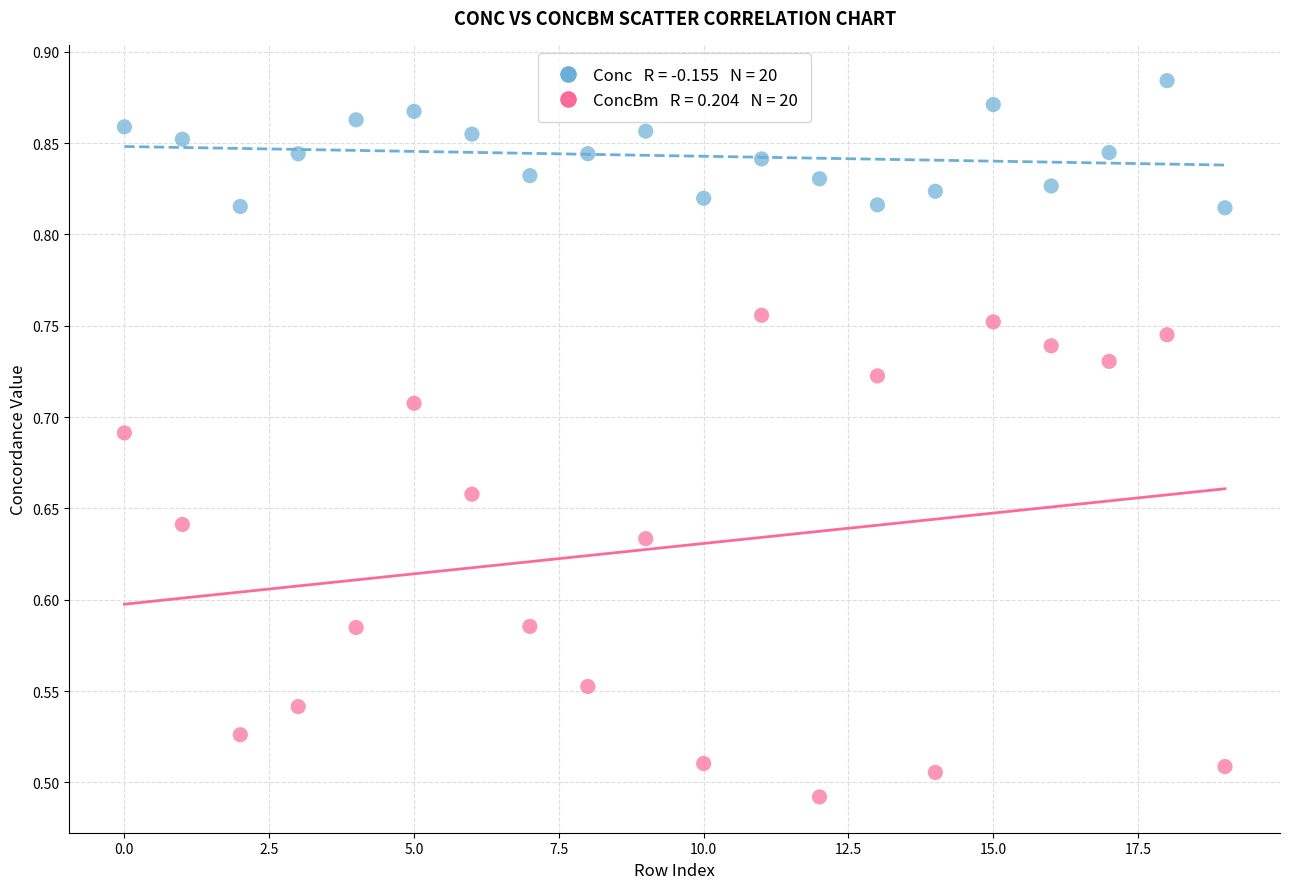

Across all data points, what is the range of Y values (max minus min)?

0.4